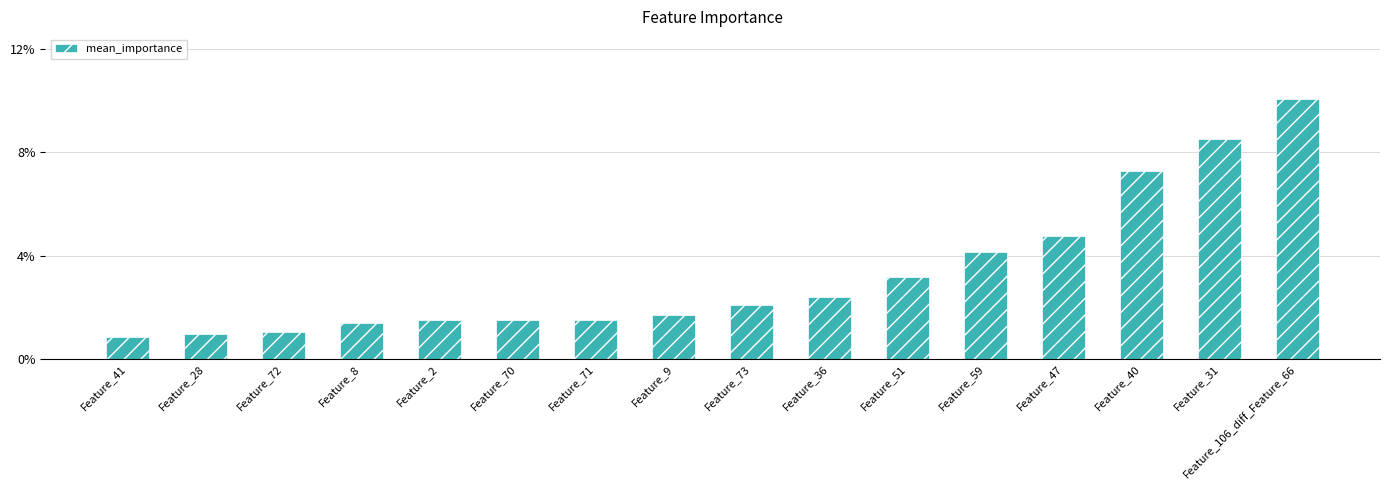

True or false: the data shows 0.0 at Feature_9.

False